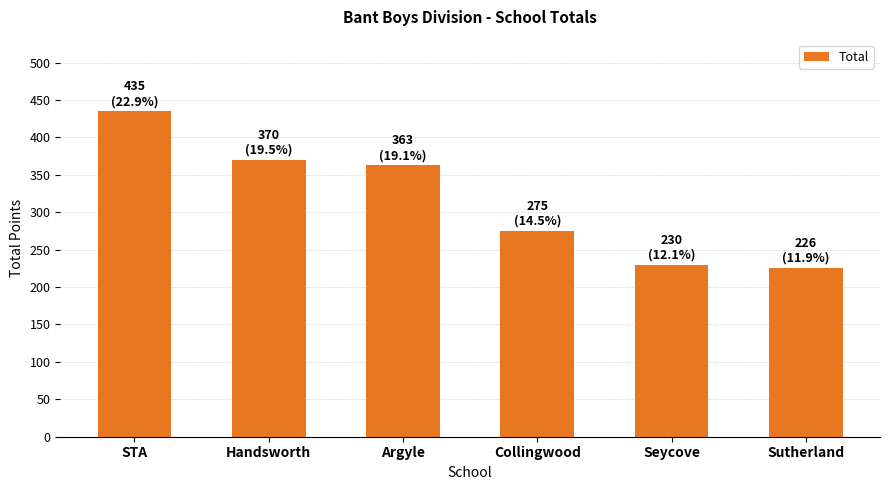

Does the chart contain stacked bars?

No